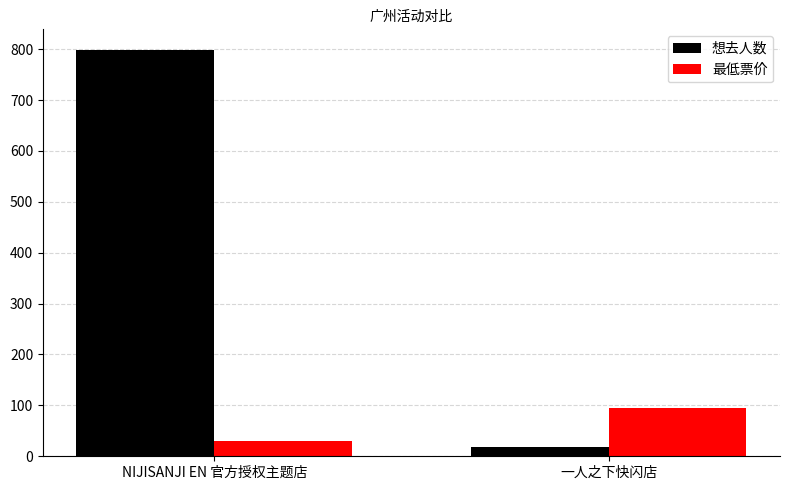

What is the minimum value for 最低票价?

30